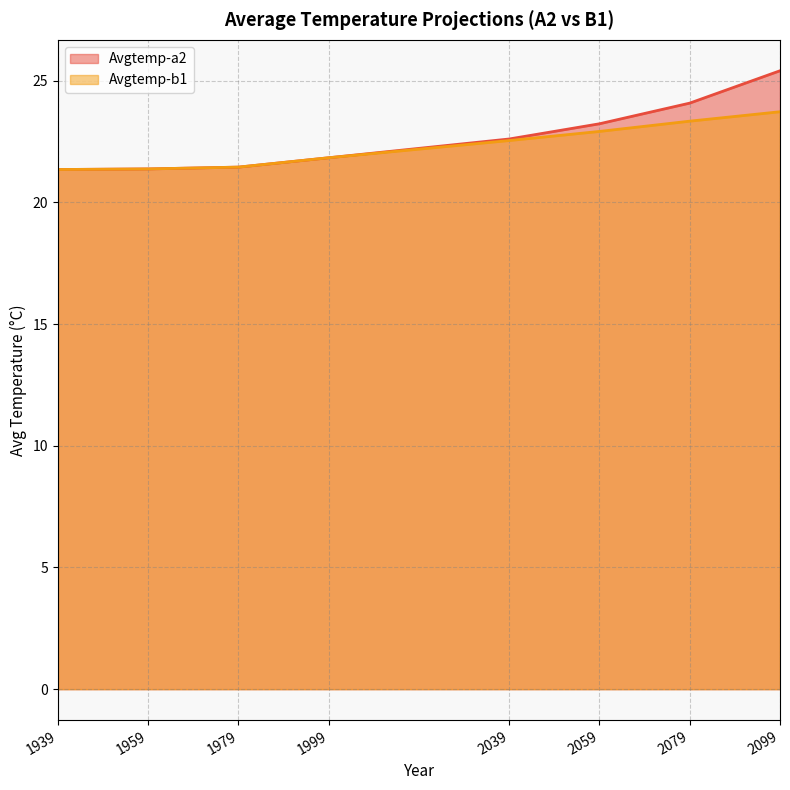

What is the difference between the maximum and second lowest values in the Avgtemp-a2 series?

4.0